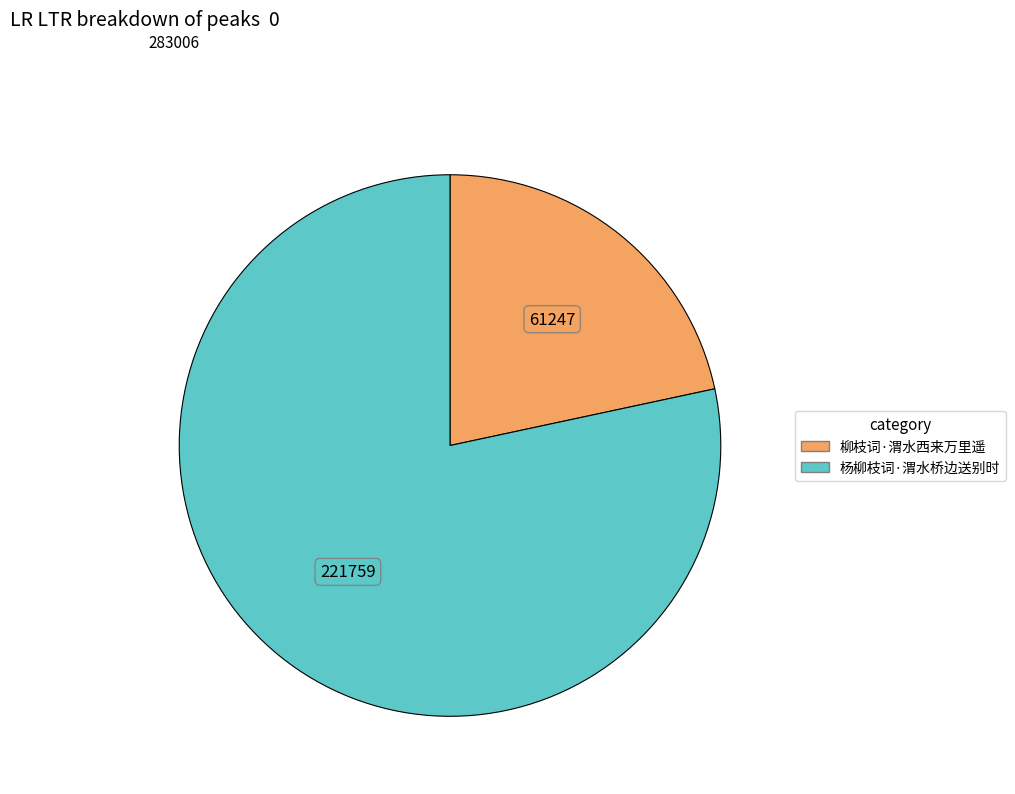

Is the sum of 杨柳枝词·渭水桥边送别时 and 柳枝词·渭水西来万里遥 greater than half?

Yes